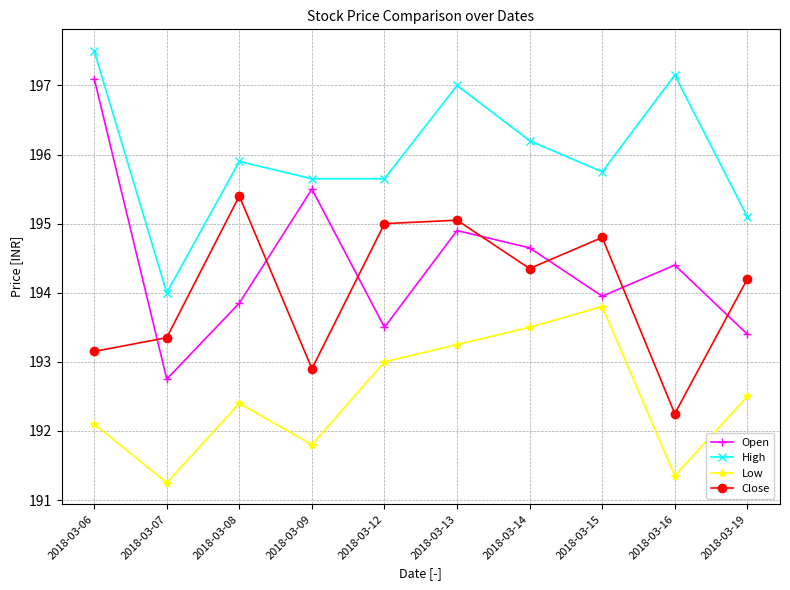

What are all the series names shown in the legend?

Open, High, Low, Close